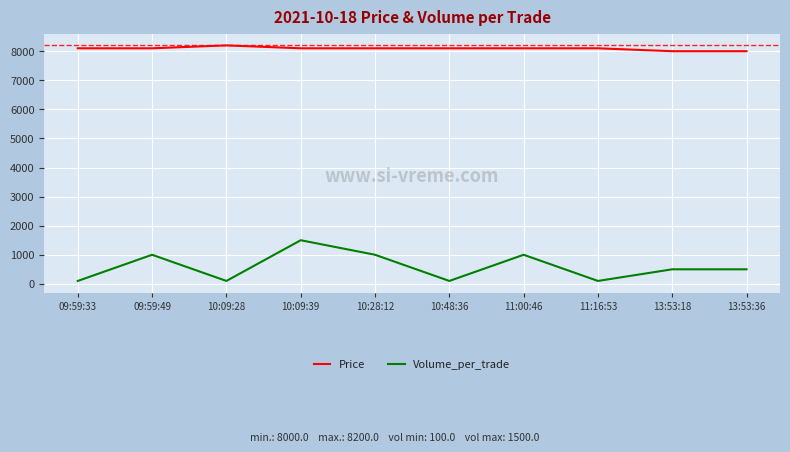

True or false: Price and Volume_per_trade cross at least once.

False